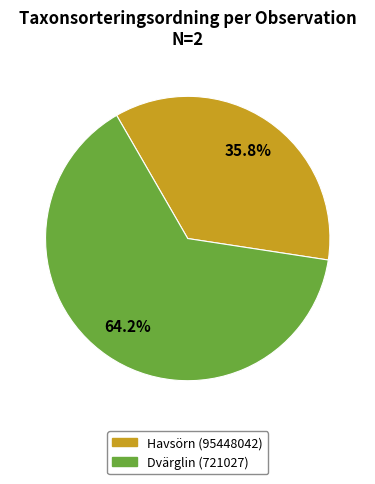

What percentage is the Havsörn (95448042) slice, to the nearest percent?

36%